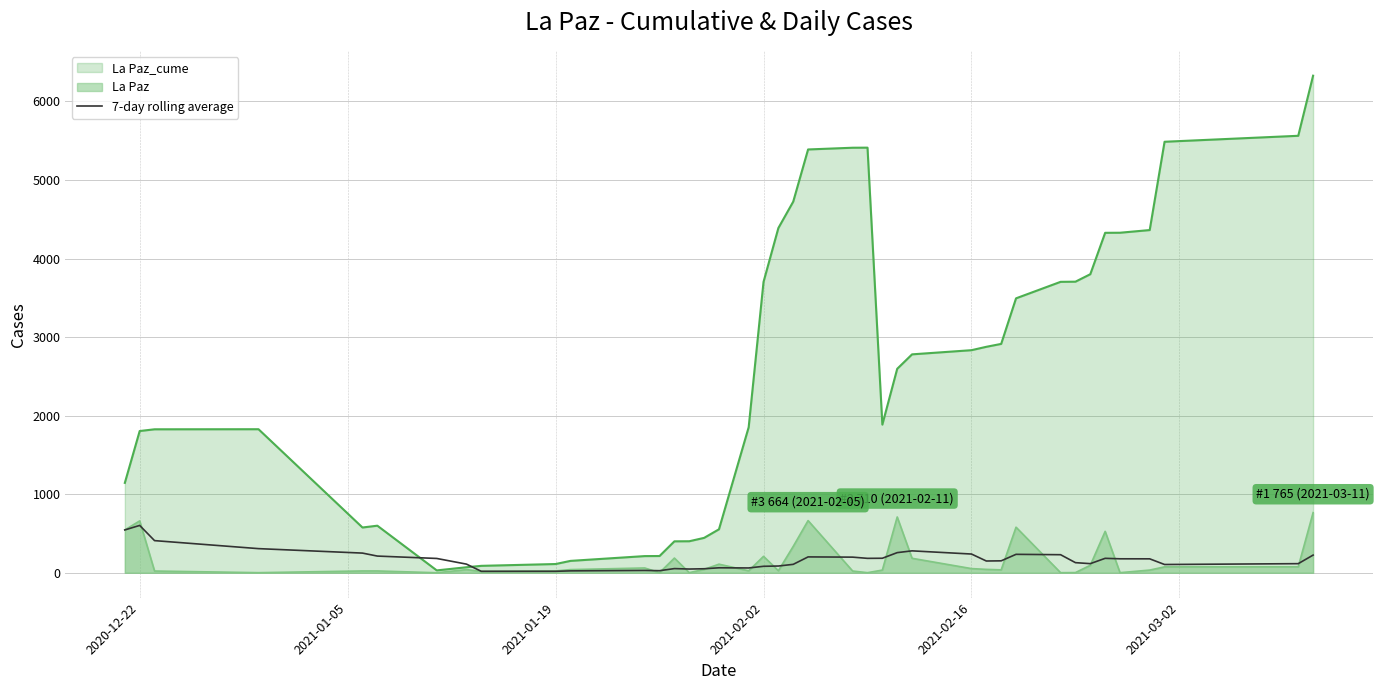

How many values exceed 177?

20